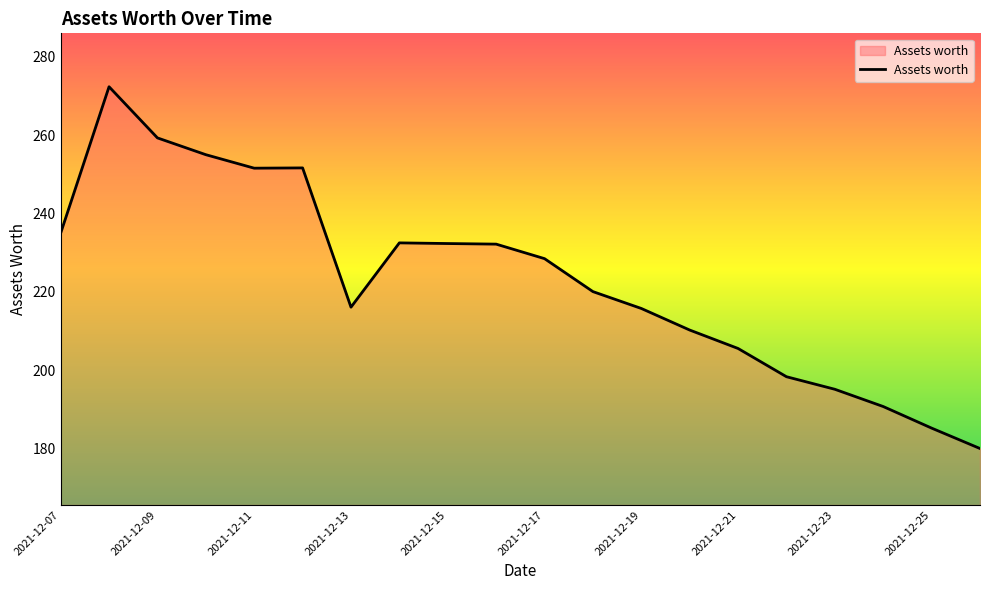

What is the greatest value displayed?

272.3